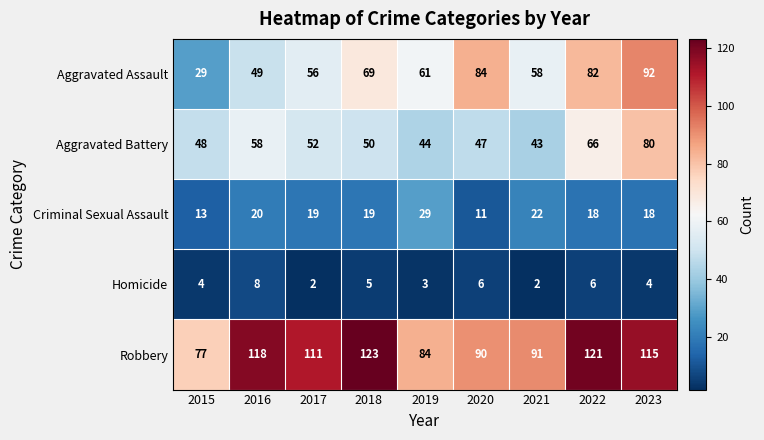

What is the approximate value of Aggravated Battery at 2016, to the nearest 5?

60